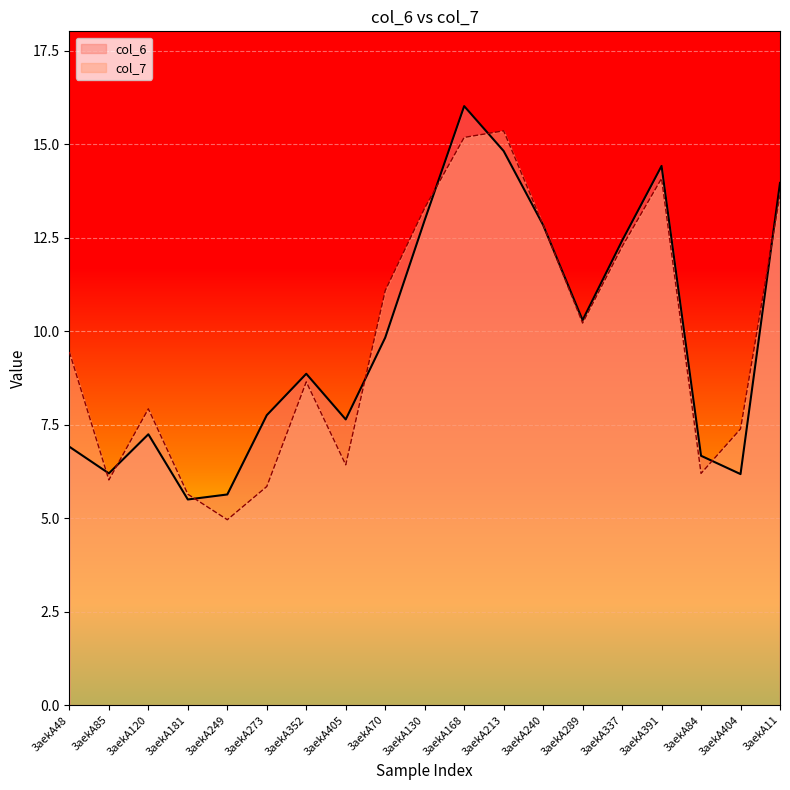

True or false: col_7 has a value of 13.6 at 3aekA11.

True